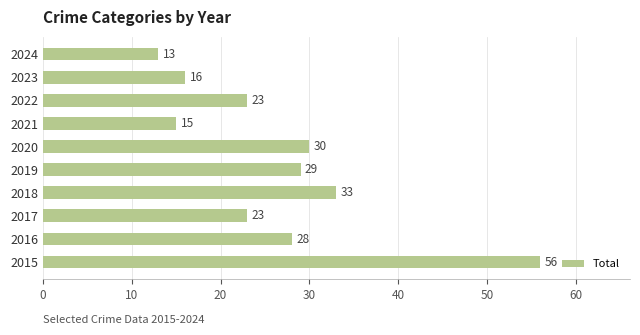

Reading bottom to top, extract all data points from this chart.

2015=56	2016=28	2017=23	2018=33	2019=29	2020=30	2021=15	2022=23	2023=16	2024=13